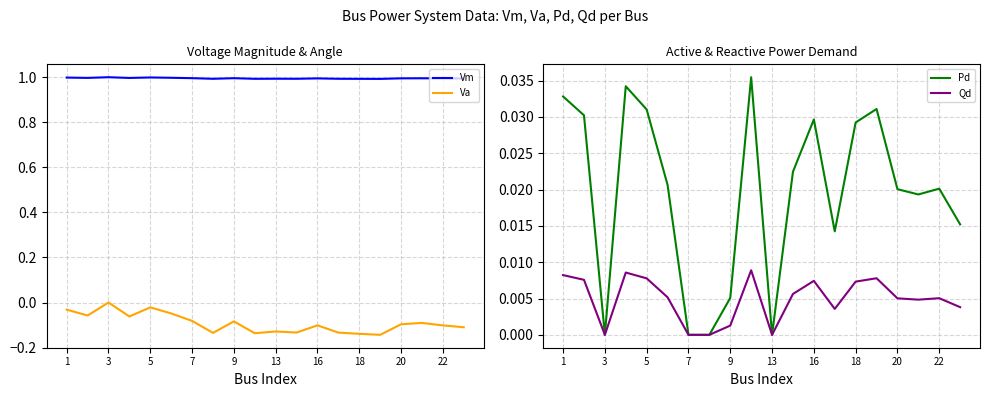

How many lines are shown in the chart?

4